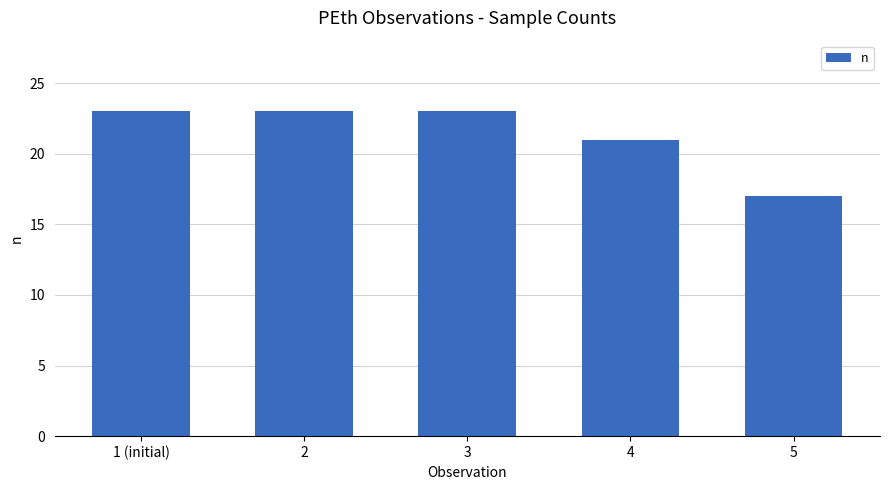

Are the bars grouped side by side (vs. stacked)?

No